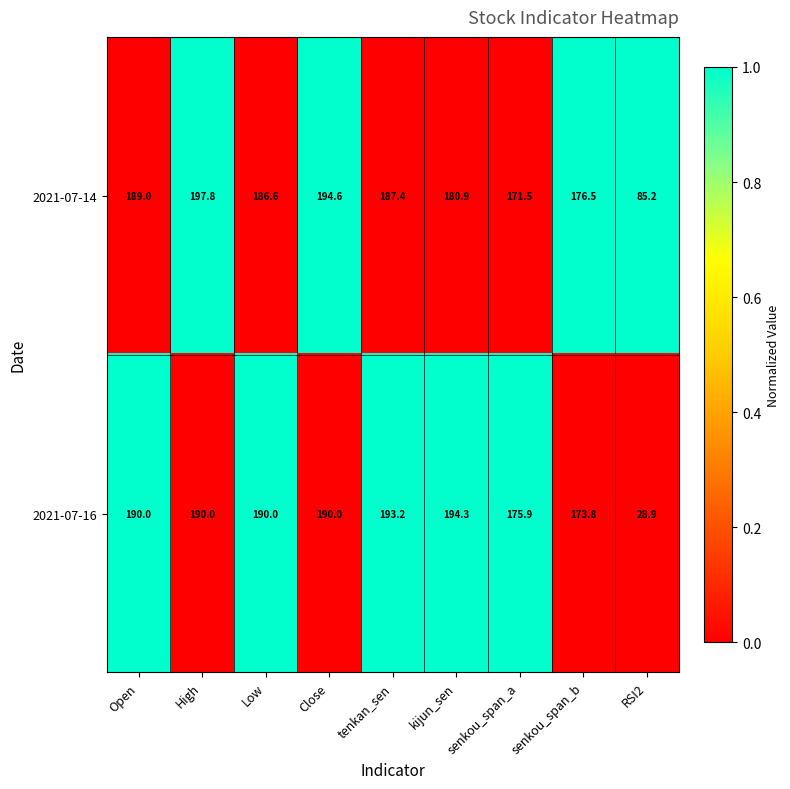

What is the sum of all 2021-07-16 values?

1526.1